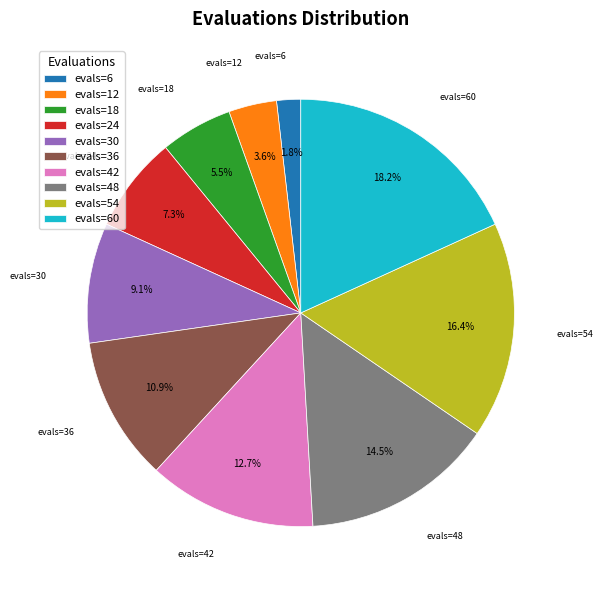

Is there a majority slice in this chart?

No